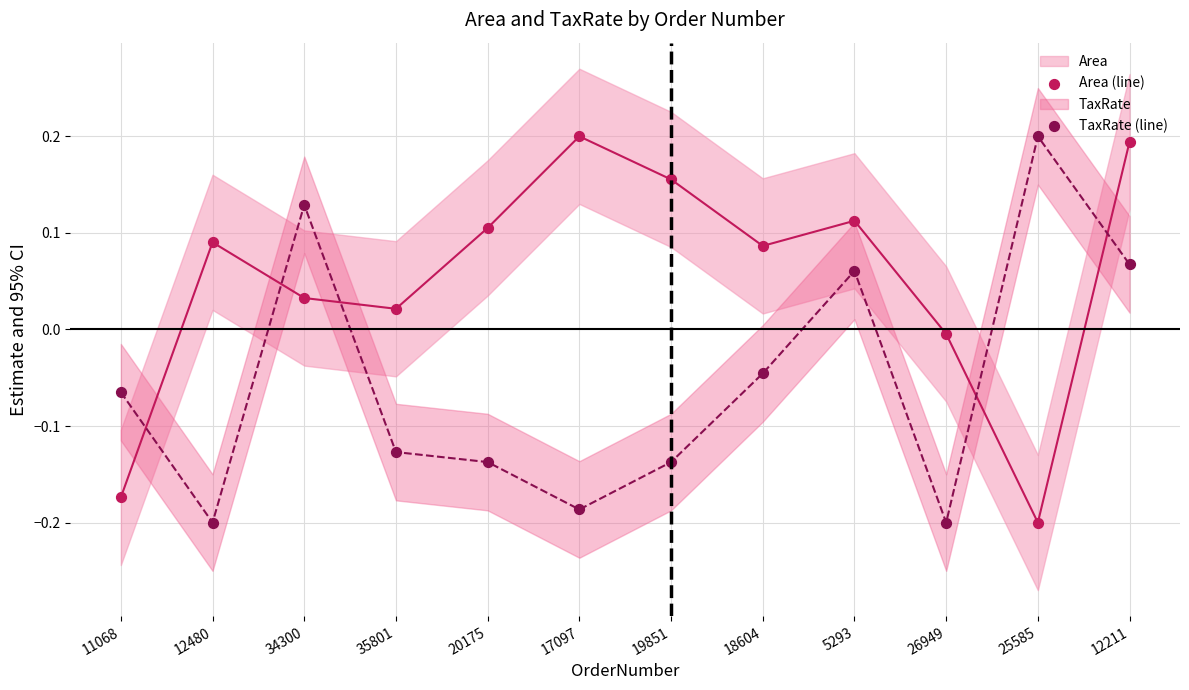

Which series has the widest spread of Y values?

Area (line)